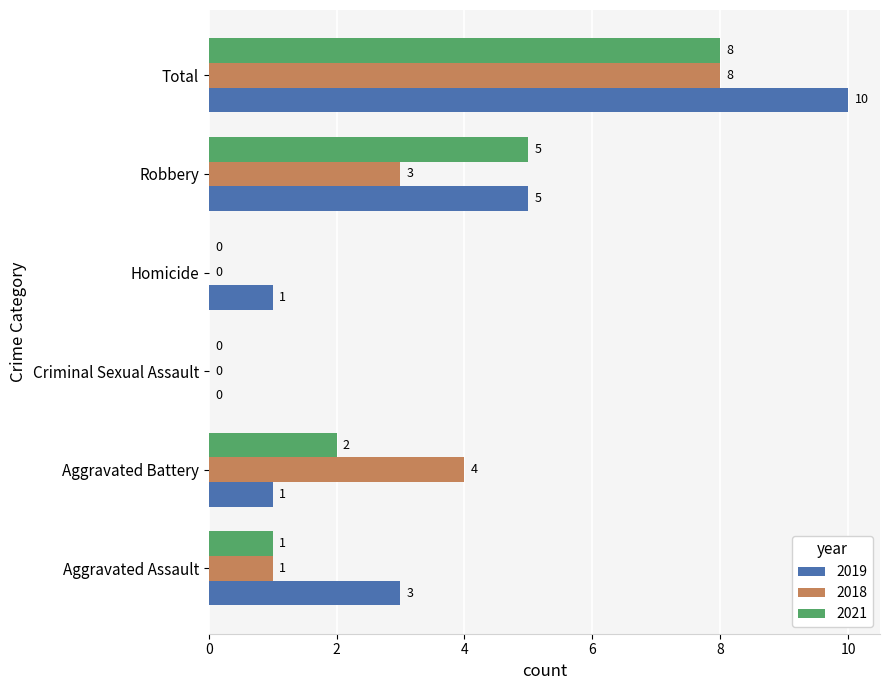

The 2021 series shows 1 at Aggravated Battery. True or false?

False